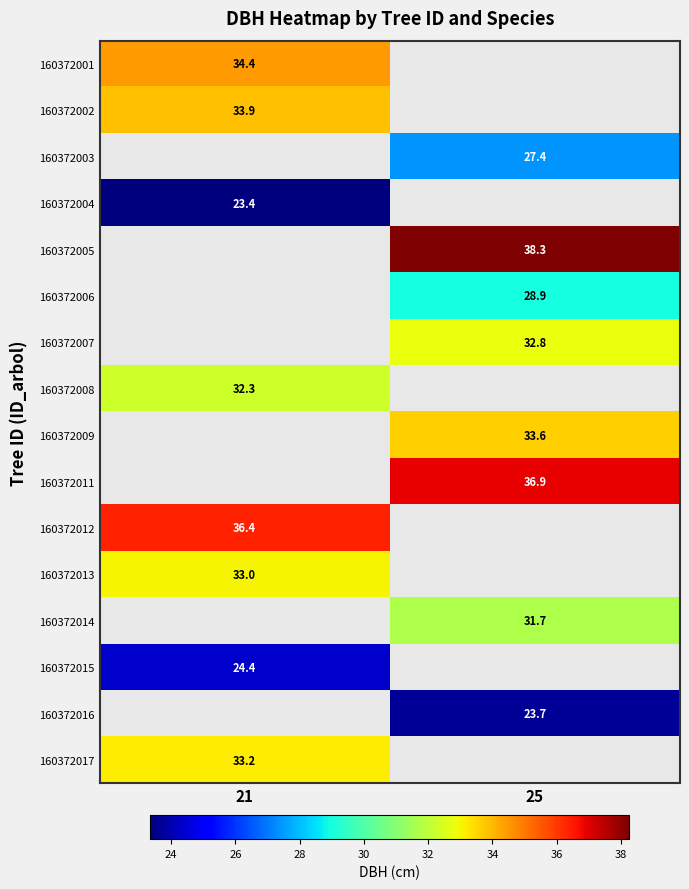

The value of 160372001 at 21 is 54.9. True or false?

False